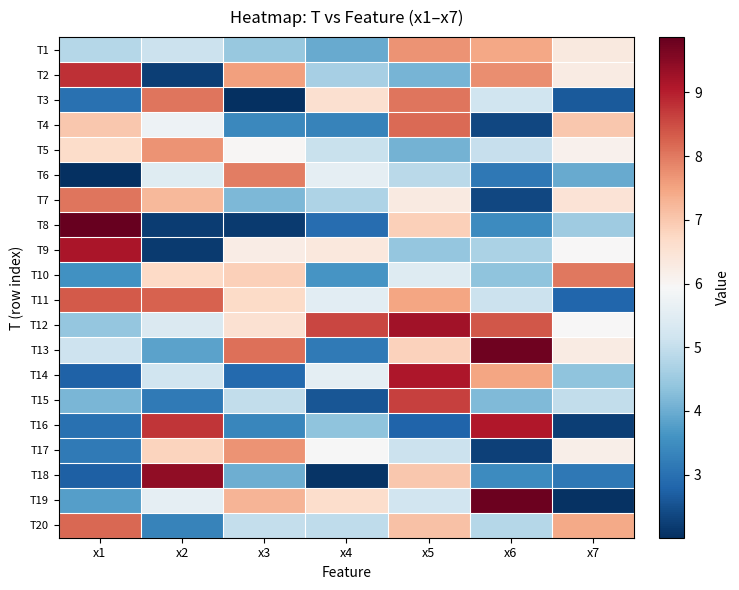

At which category is the sum across all series the highest?

x5